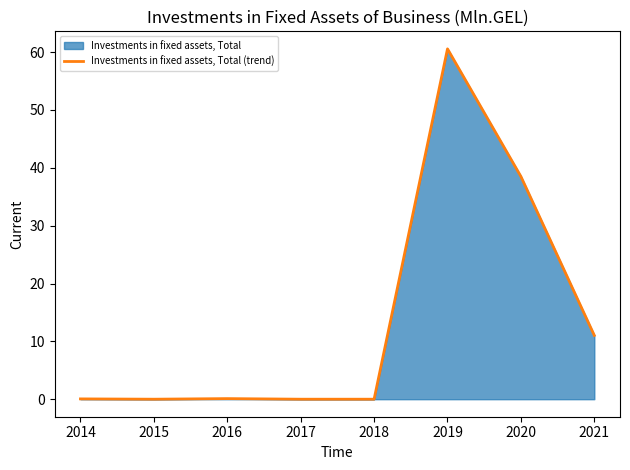

List the labels in order of value, largest first.

2019, 2020, 2021, 2016, 2014, 2015, 2017, 2018